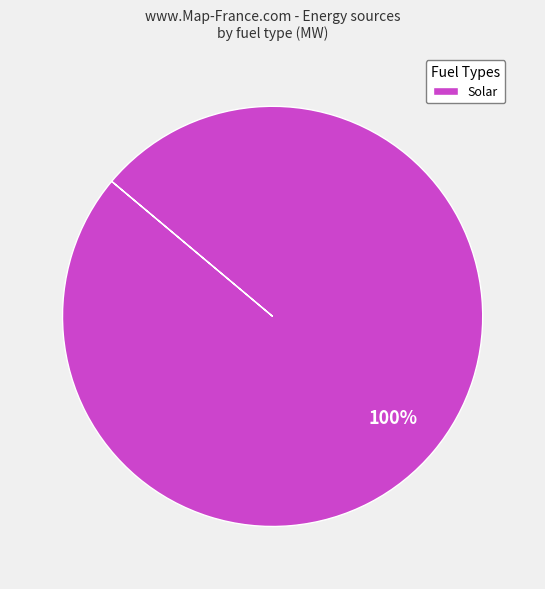

To the nearest percent, what portion does Solar represent?

100%